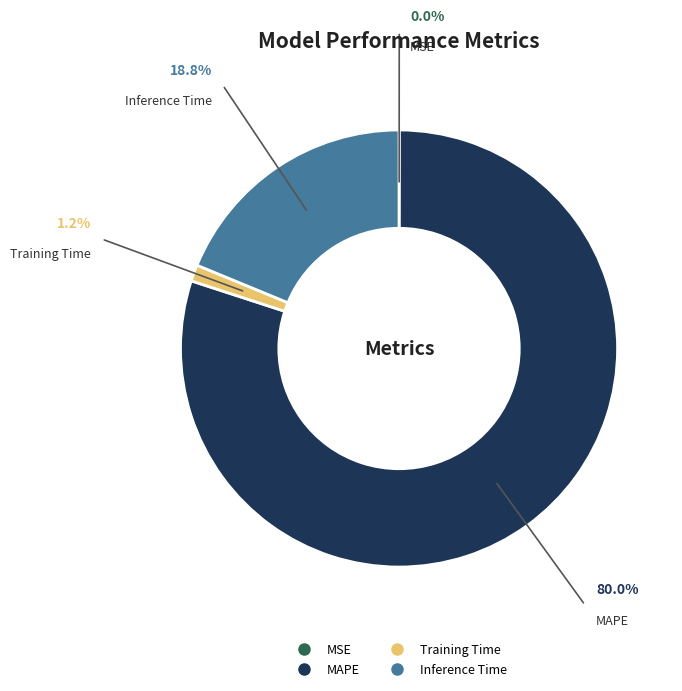

Which category accounts for the majority?

MAPE